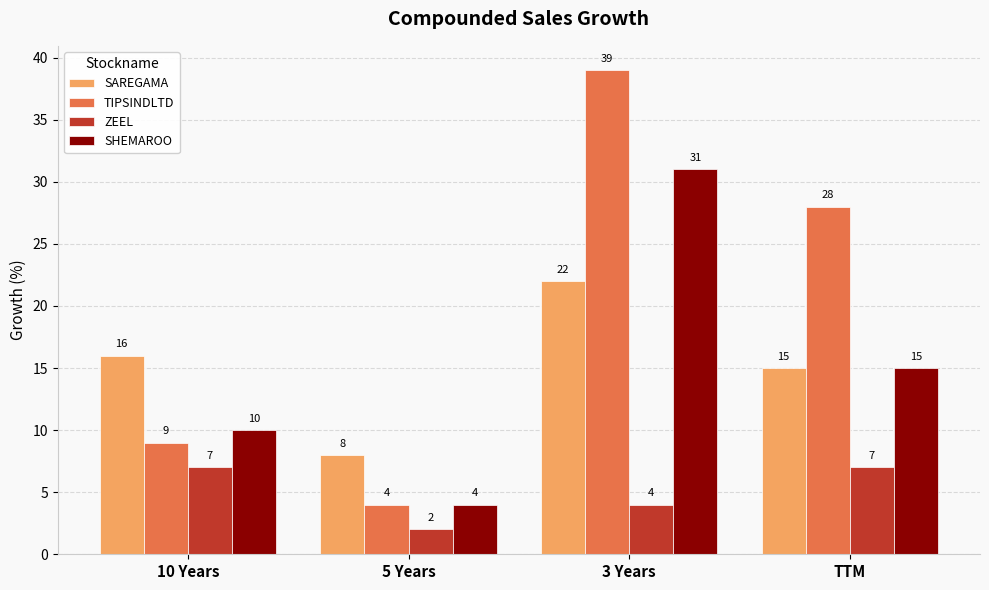

How many series are shown in this chart?

4